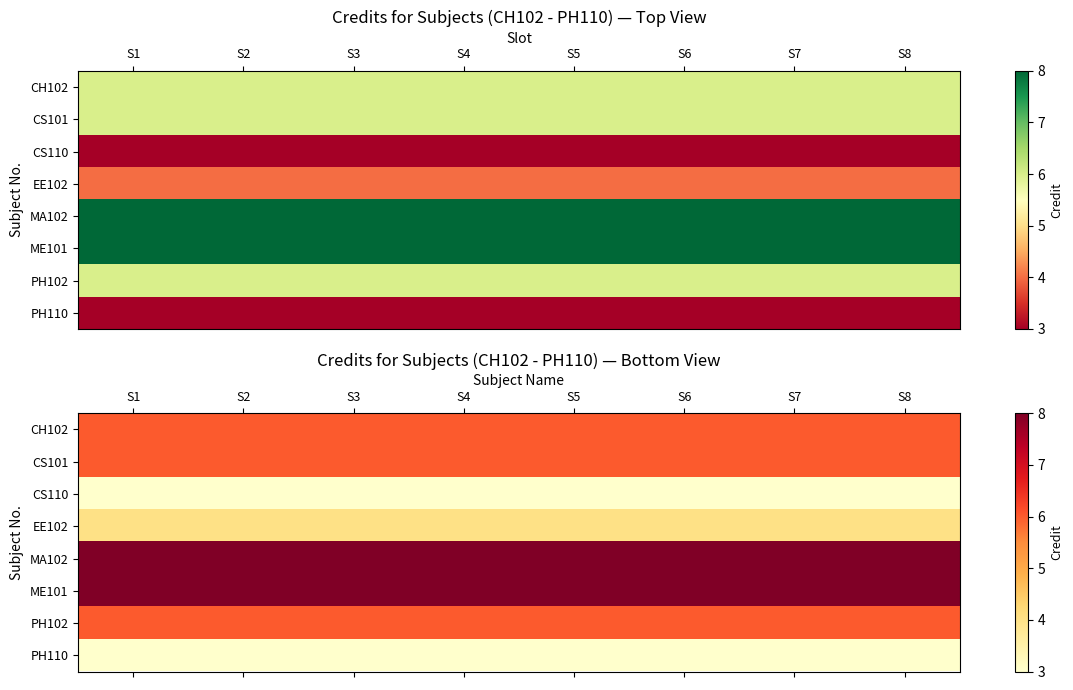

The MA102 series shows 2 at S3. True or false?

False